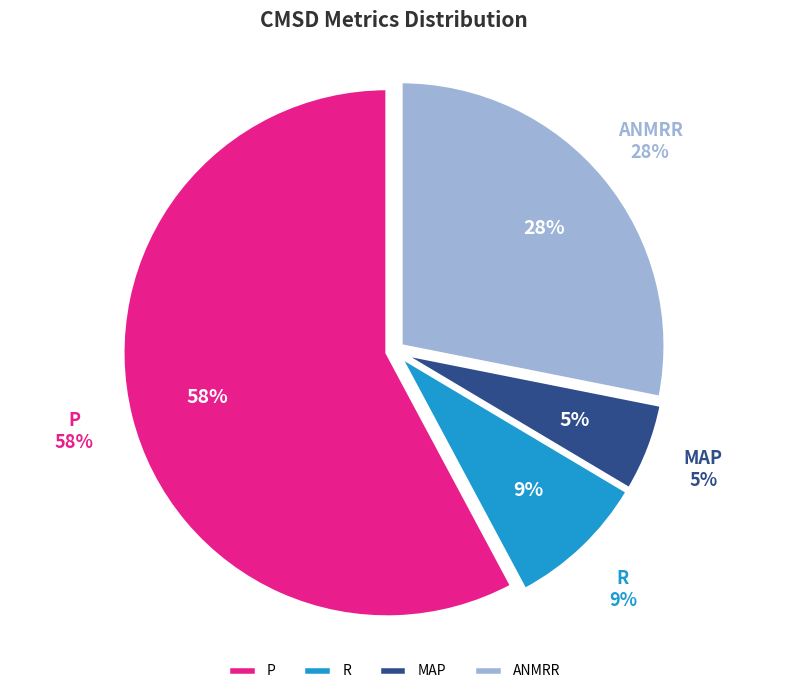

Count the number of slices in the pie.

4